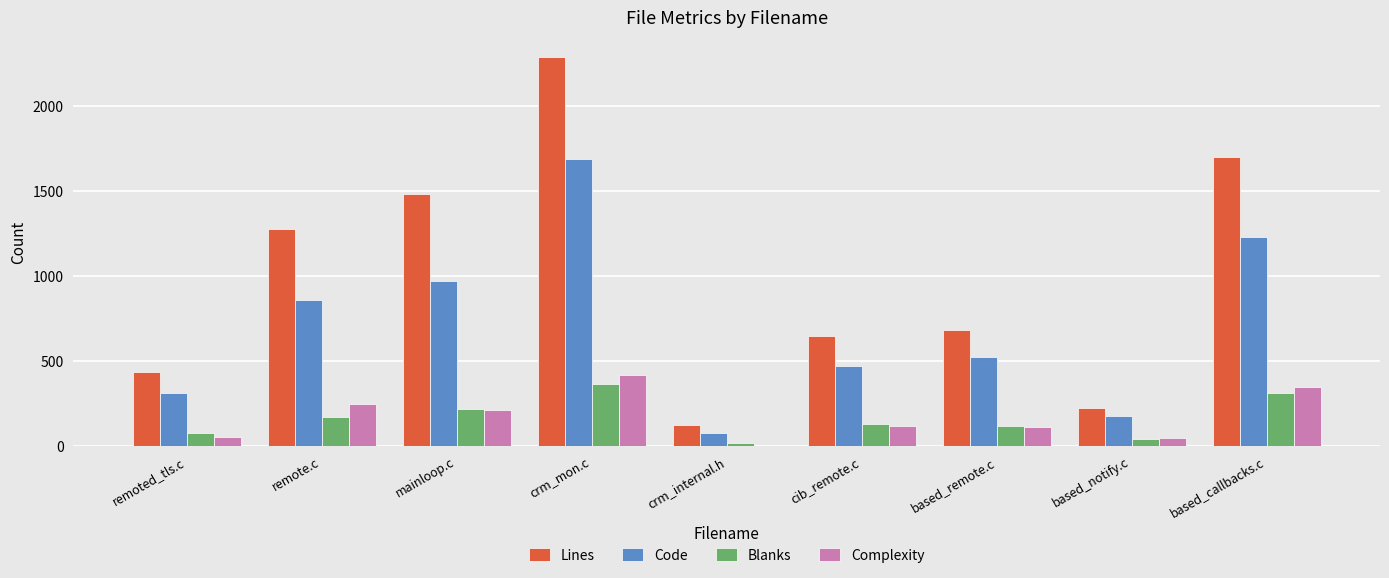

What is the sum of all Lines values?

8862